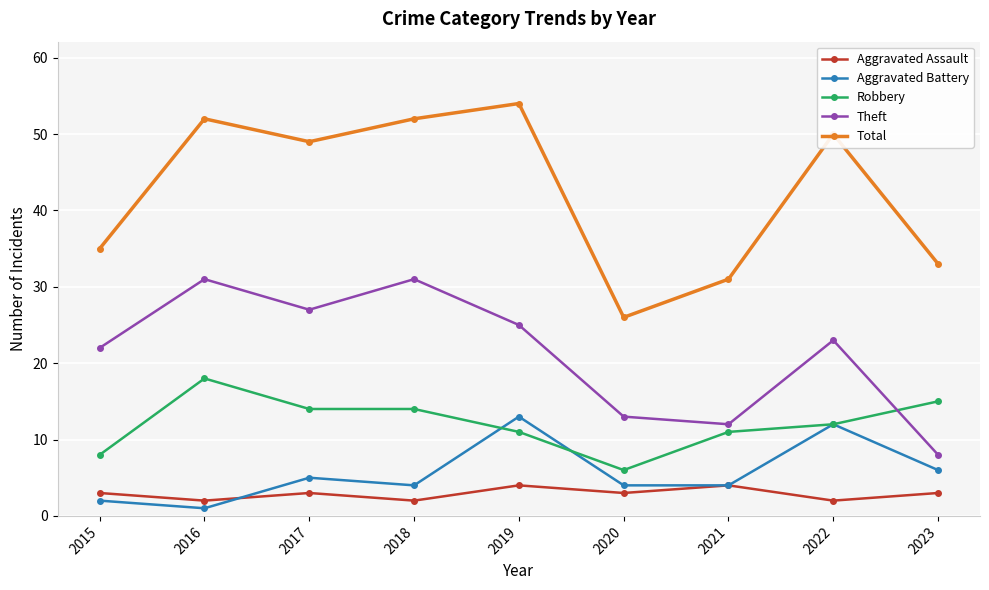

The Aggravated Battery series shows 19 at 2022. True or false?

False